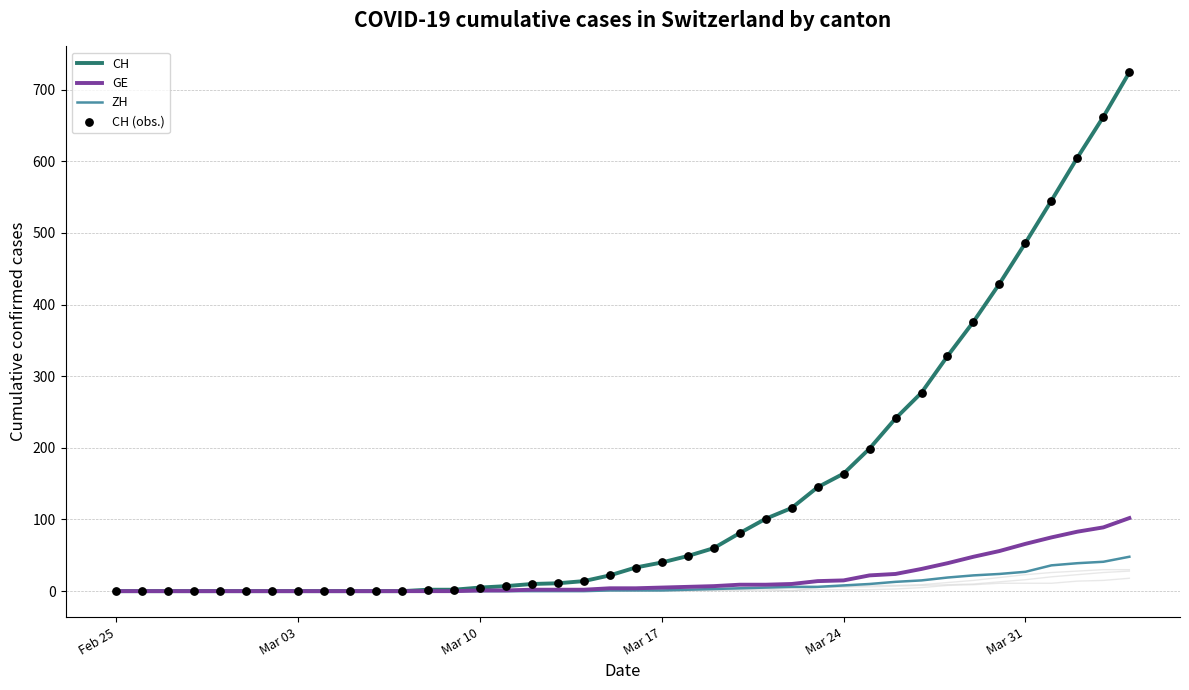

Which series reaches the maximum Y coordinate?

CH